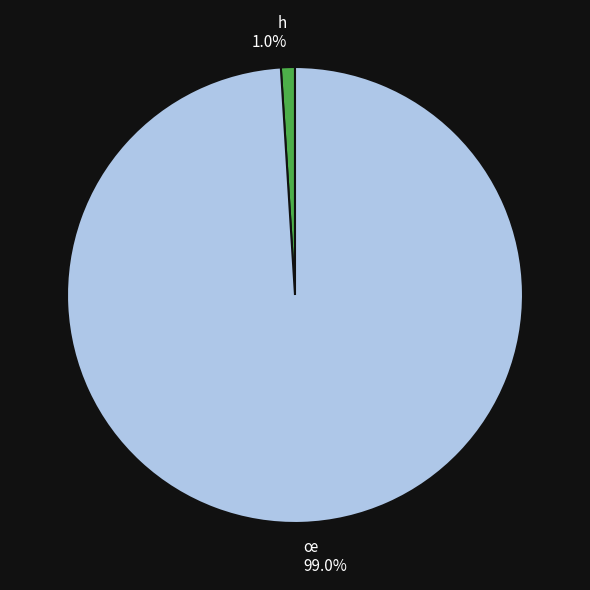

Is the sum of œ 99.0% and h 1.0% greater than half?

Yes